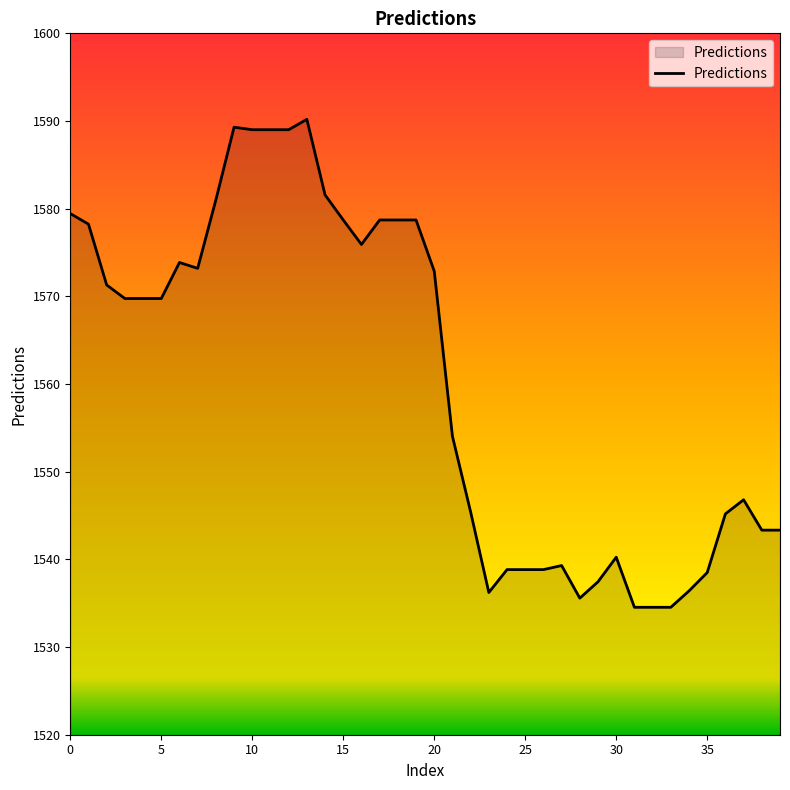

What is the smallest value displayed?

1534.5